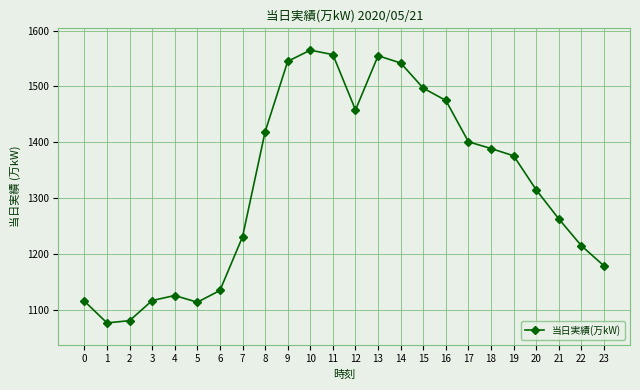

What is the value of the 3rd point from the left?

1081